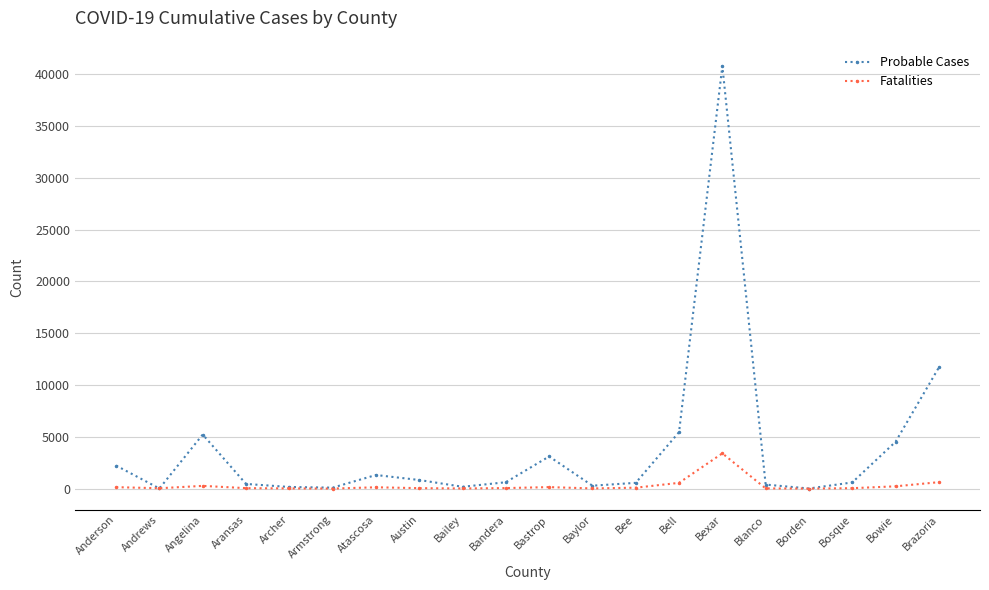

Where is the first local minimum for Probable Cases?

Andrews